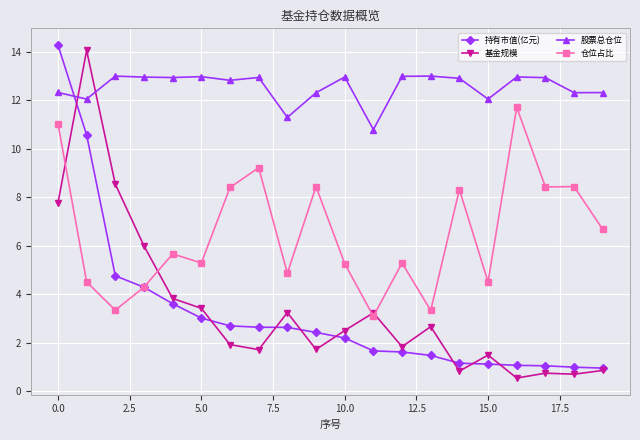

Which series has the largest total across all categories?

股票总仓位